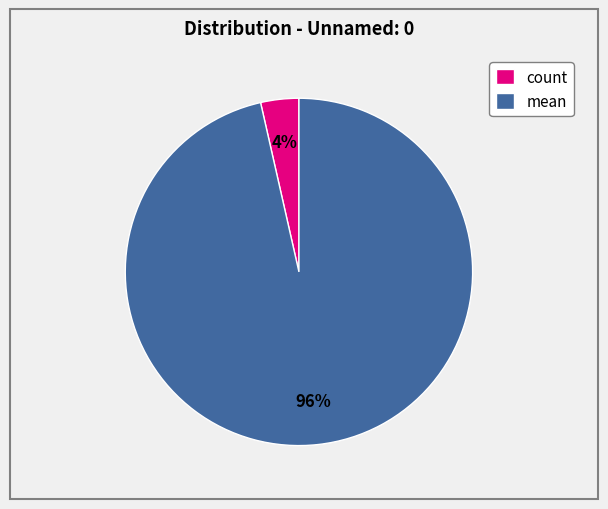

Does count represent more than half of the total?

No